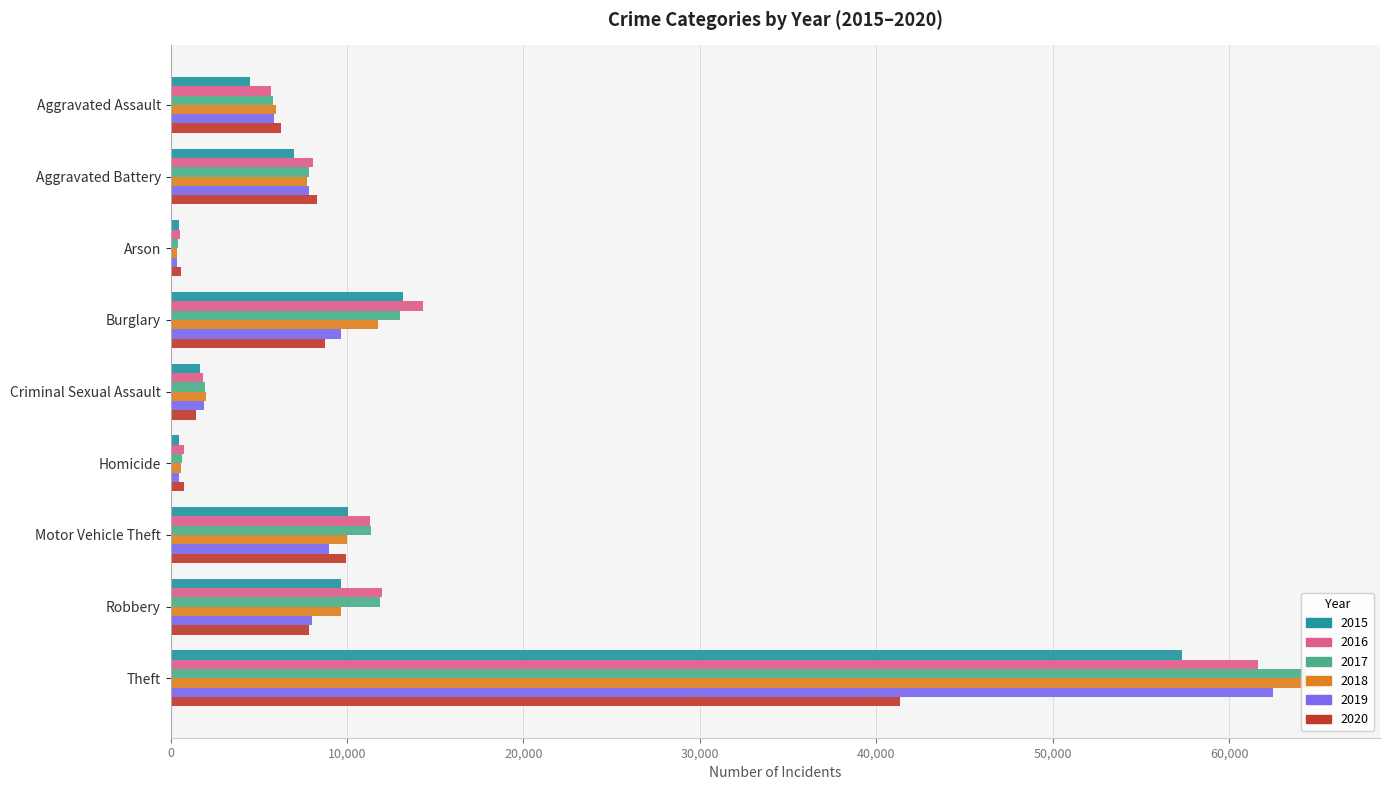

What is the spread (max minus min) of values at Criminal Sexual Assault?

528